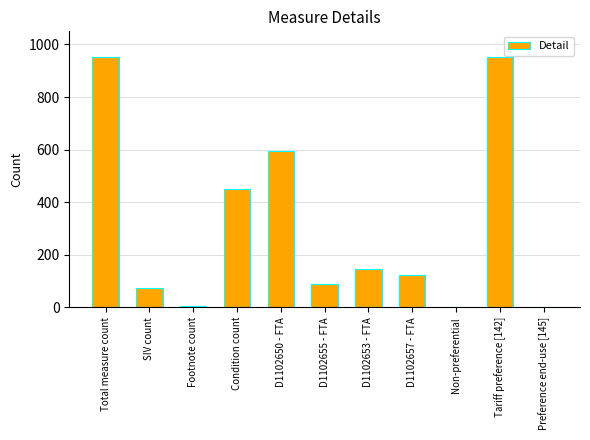

At which label is the value closest to 476?

Condition count